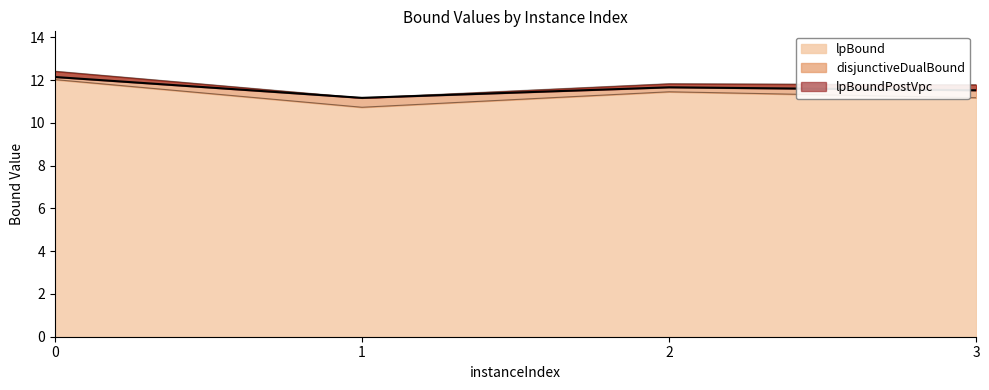

True or false: disjunctiveDualBound and lpBoundPostVpc intersect in this chart.

False